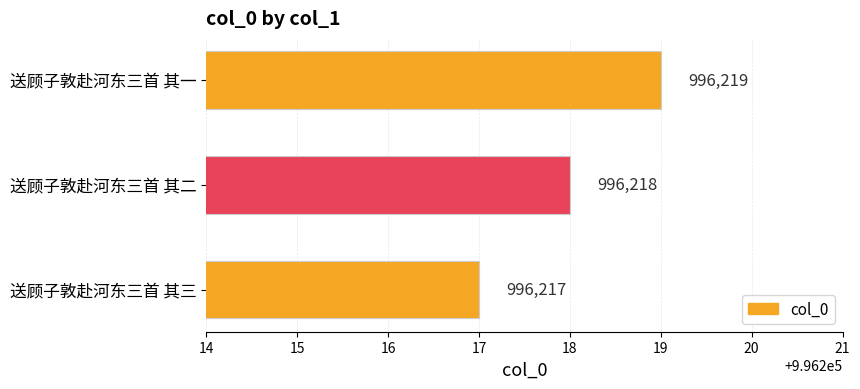

What is the sum of all values?

2988654